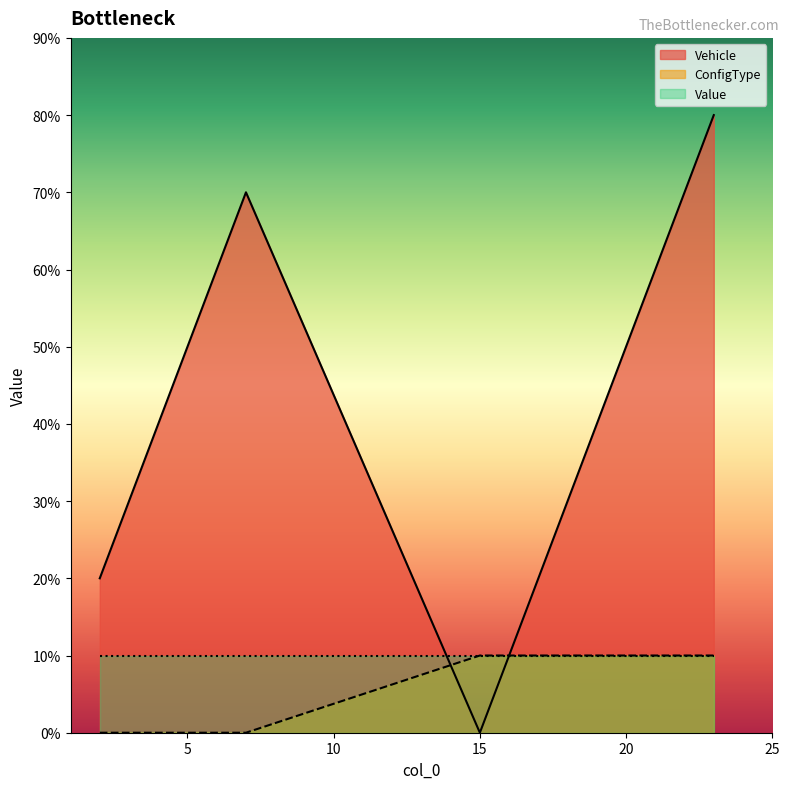

True or false: Vehicle has a value of 10 at 7.

False